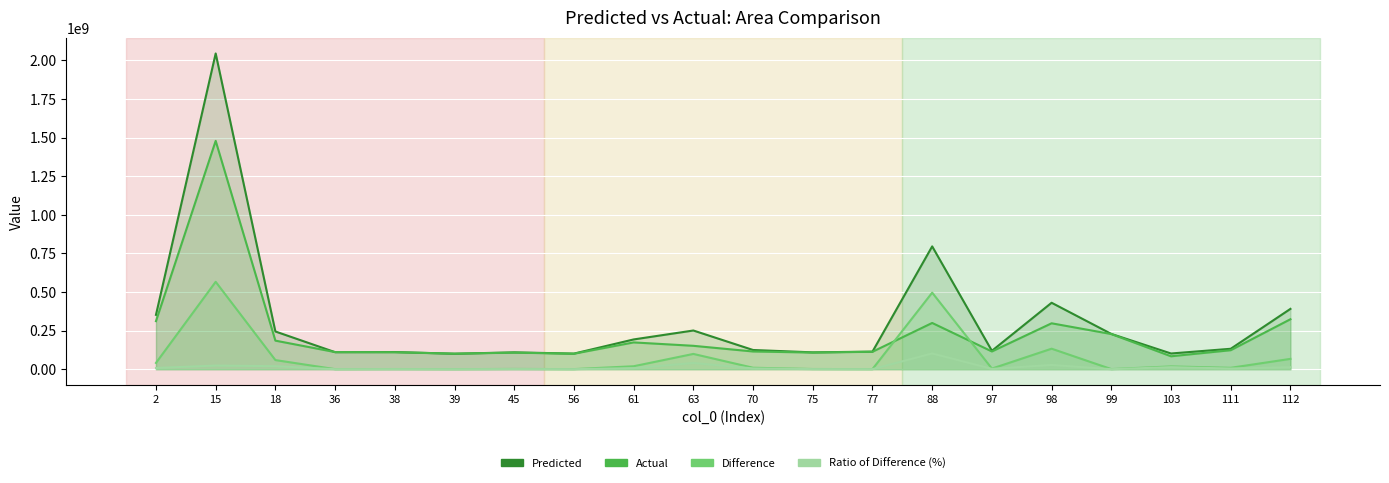

Which category has the lowest value across all series?

99